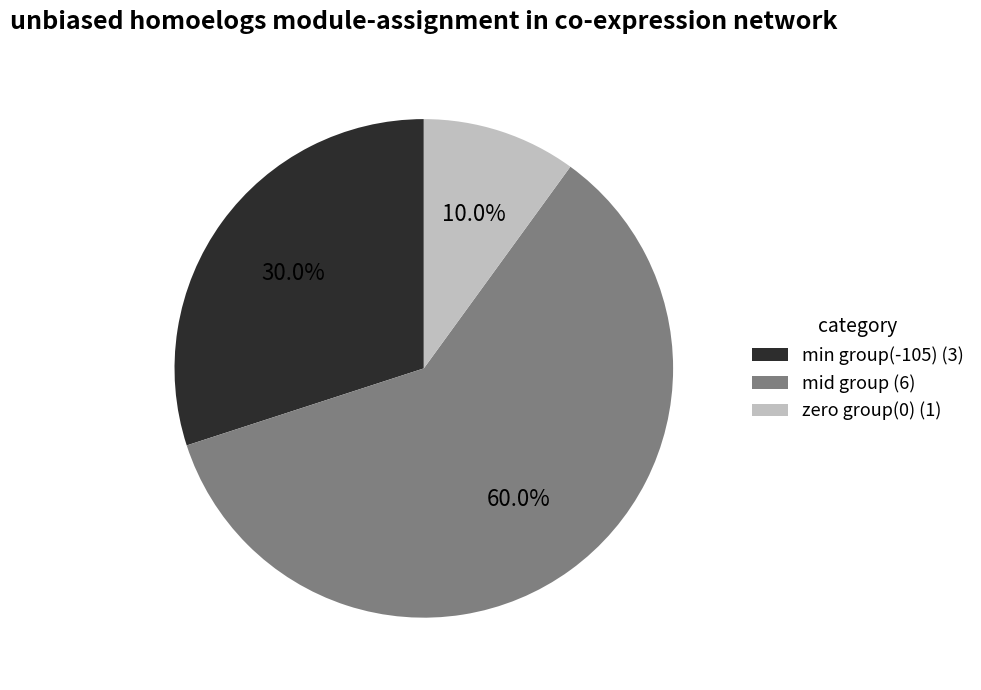

Is there a majority slice in this chart?

Yes